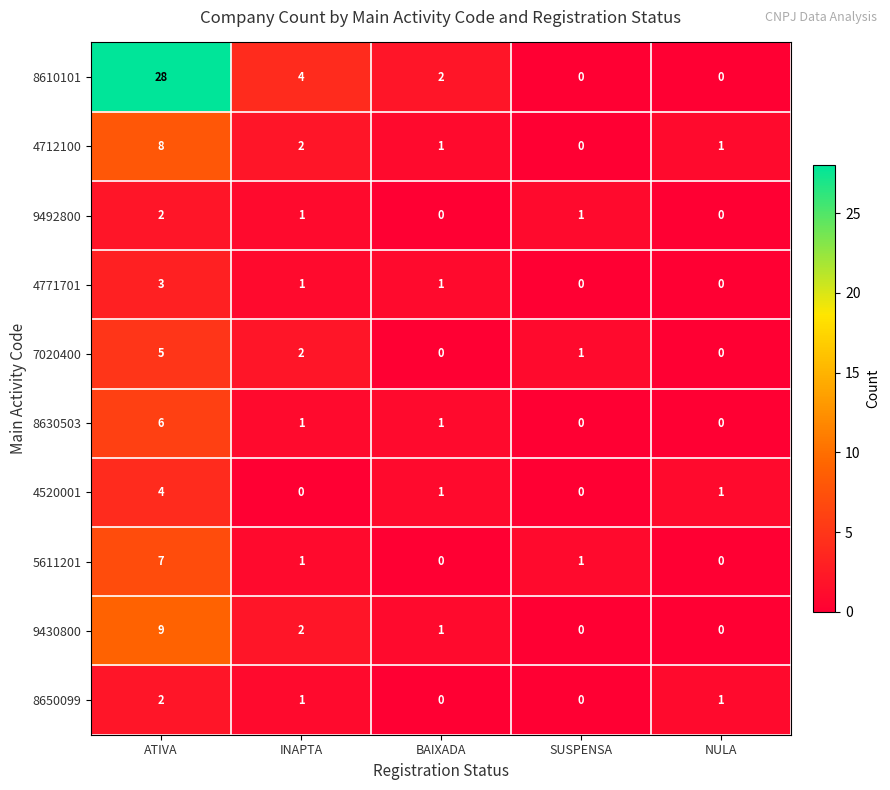

What is the total value across all series at ATIVA?

74